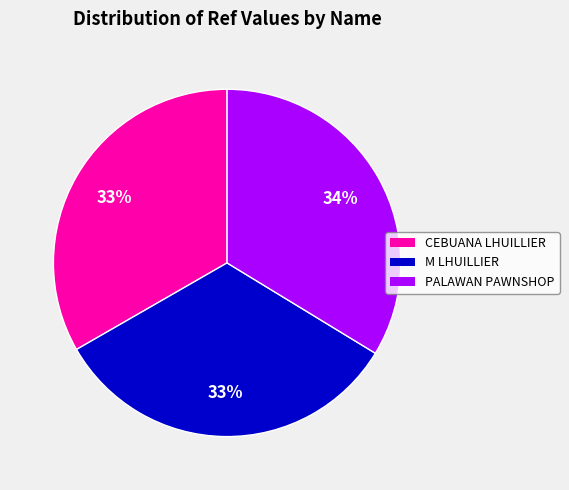

Does any single category account for the majority?

No